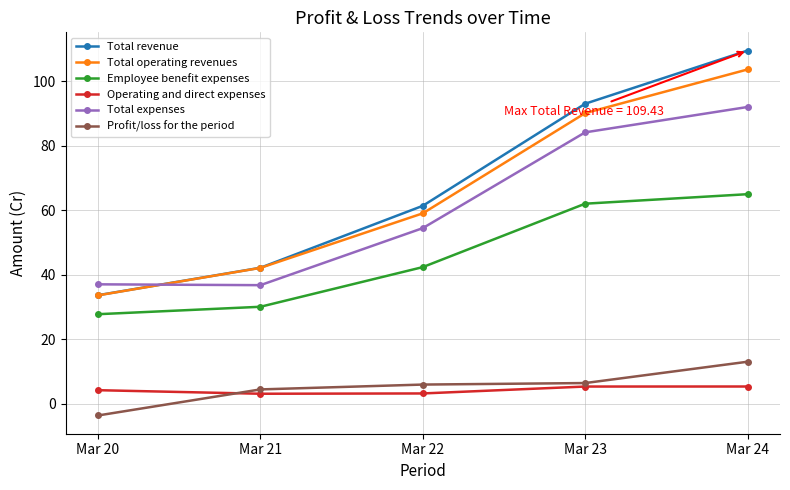

At which label is Total revenue closest to 71?

Mar 22